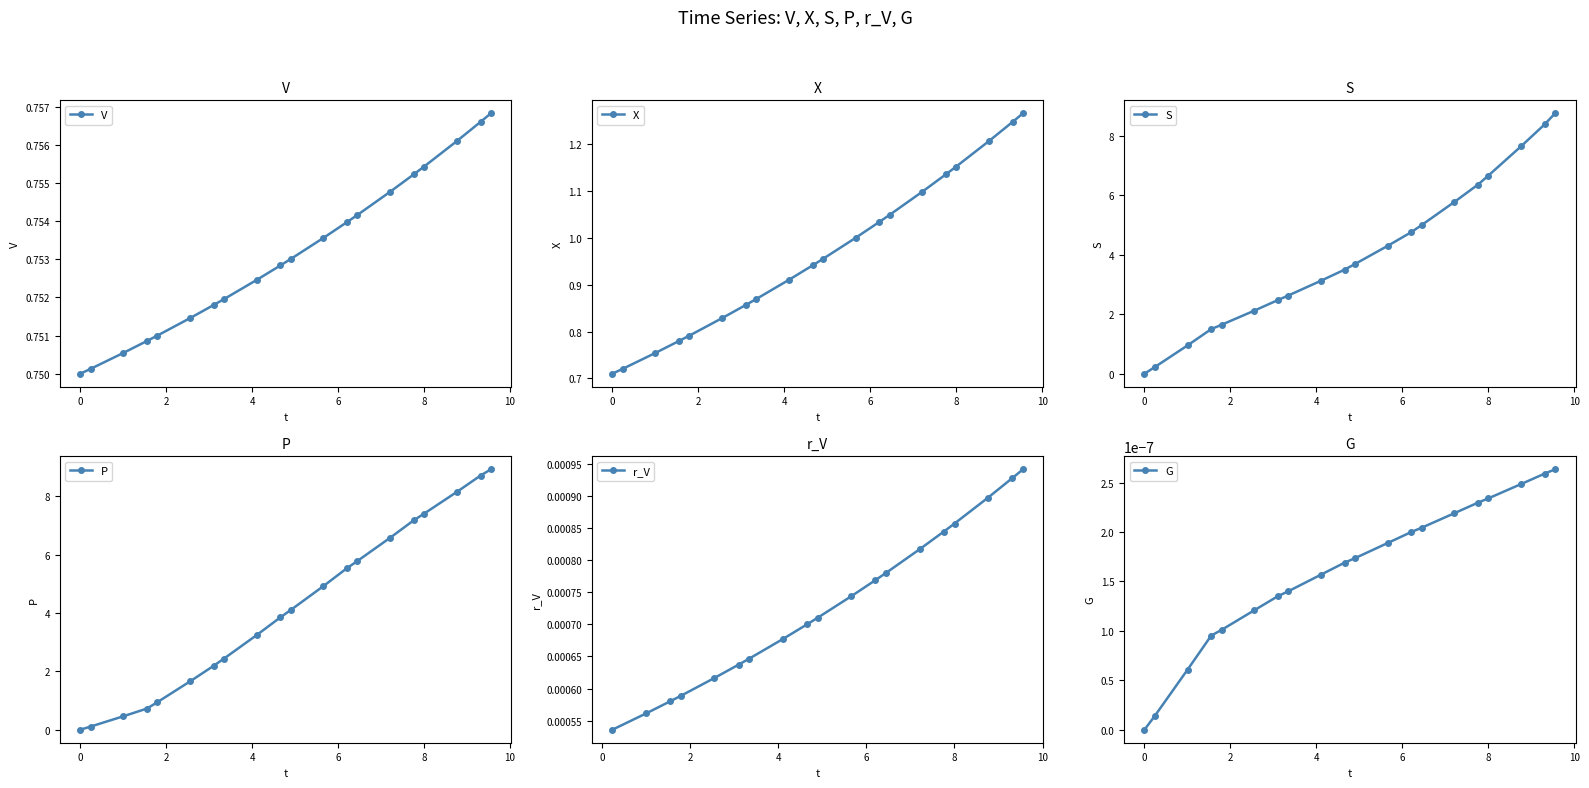

How many positive values does the P series have?

19